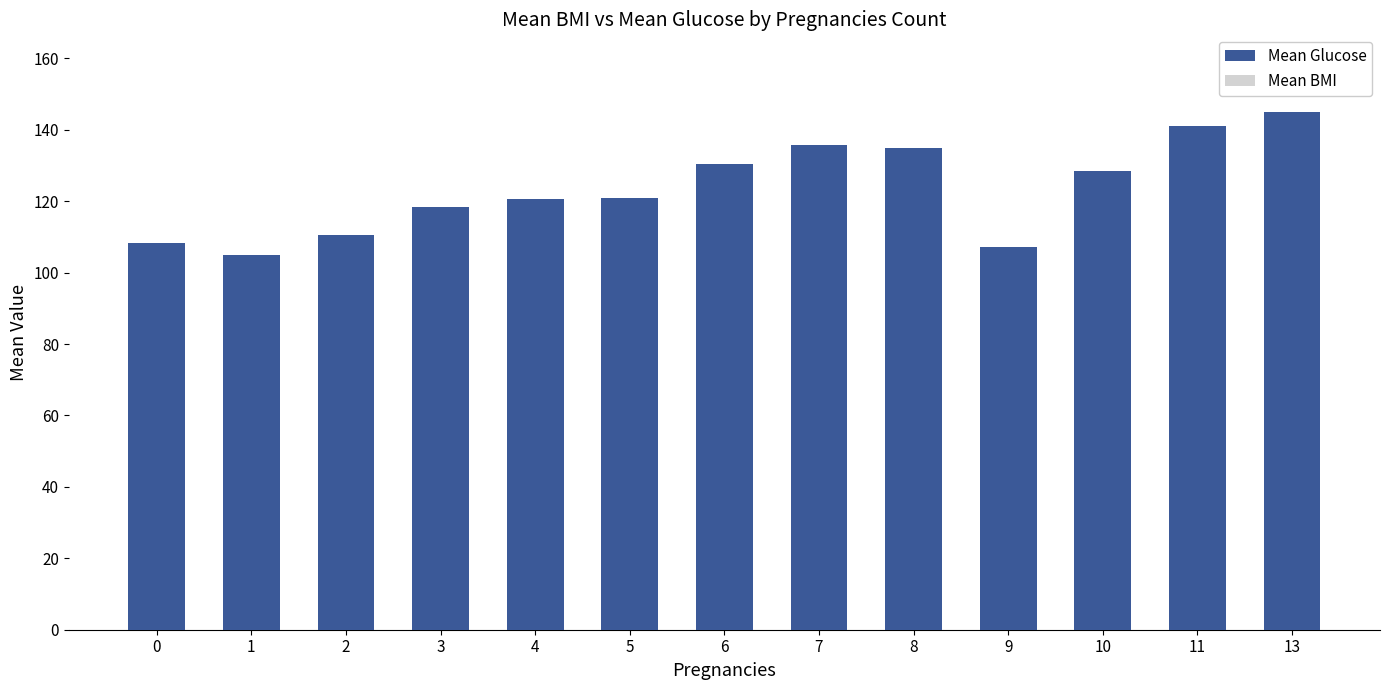

How many bars are there in each group?

2